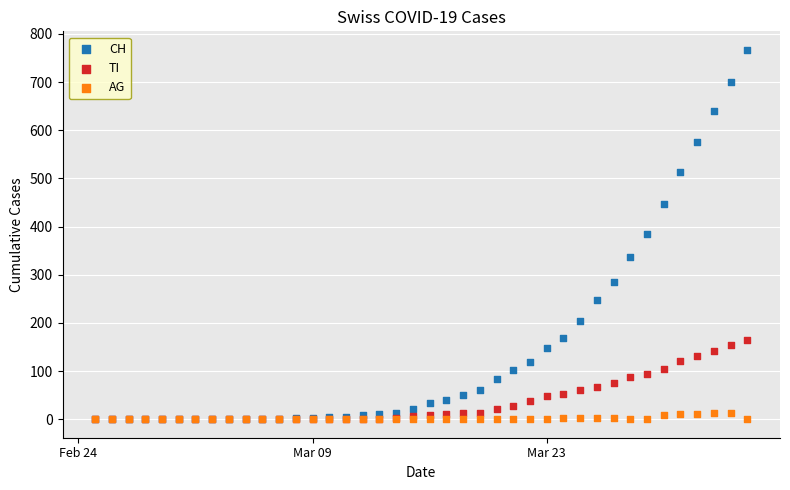

Which series has the widest spread of Y values?

CH